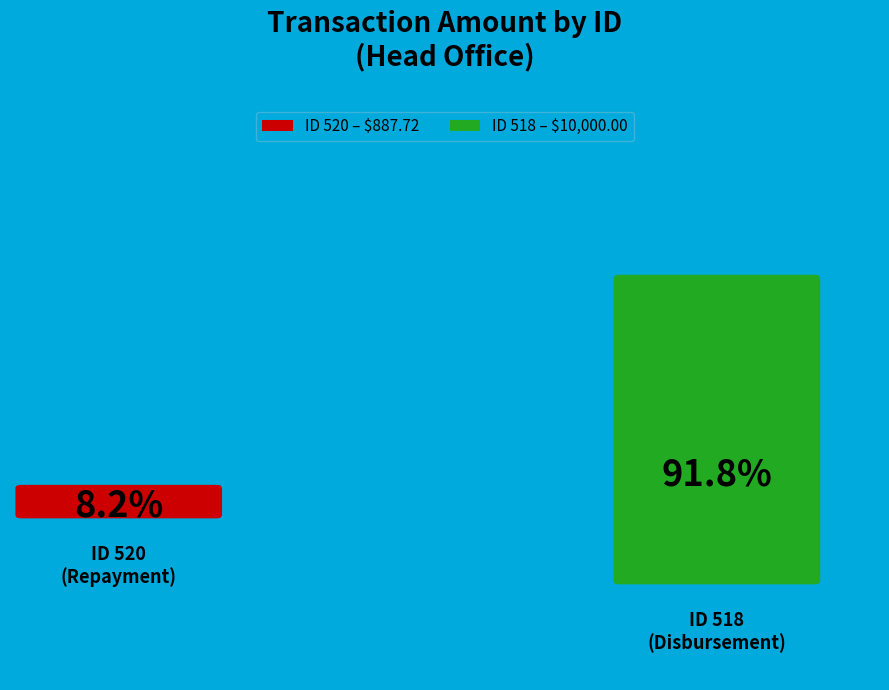

Which category has the biggest portion of the pie?

518